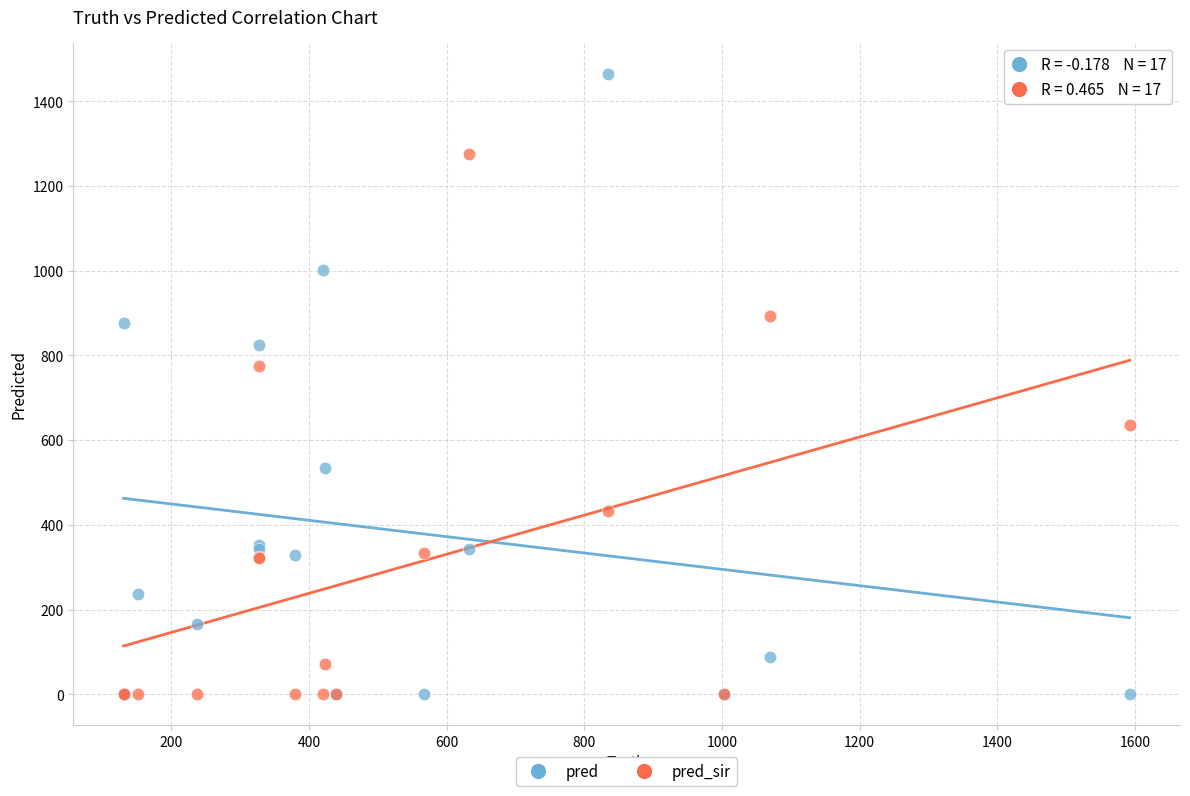

In the pred series, what Y value is closest to 732?

824.0